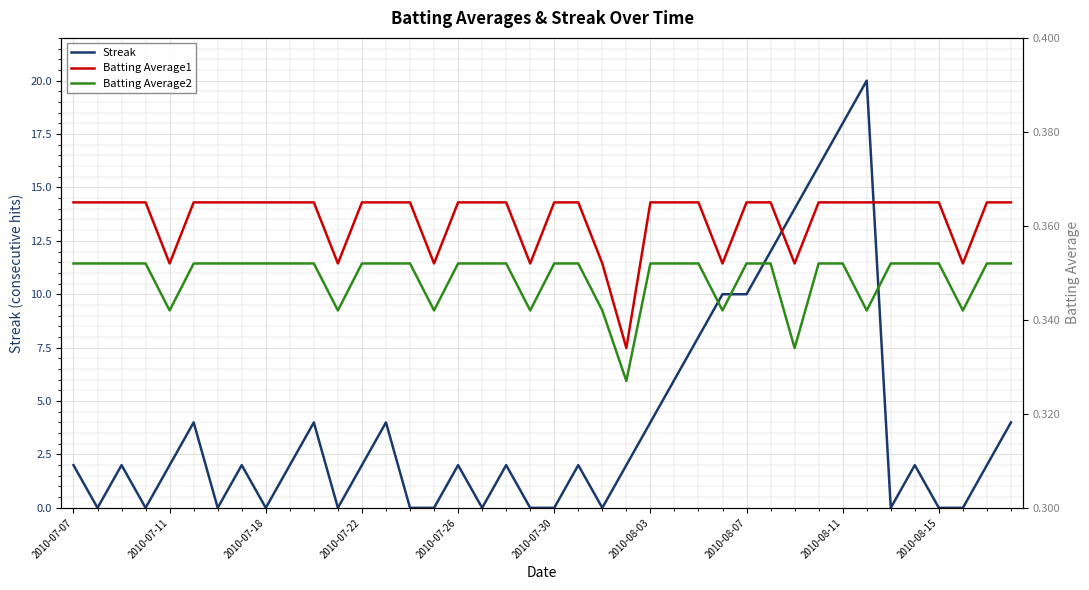

At which category does the chart reach its peak across all series?

33